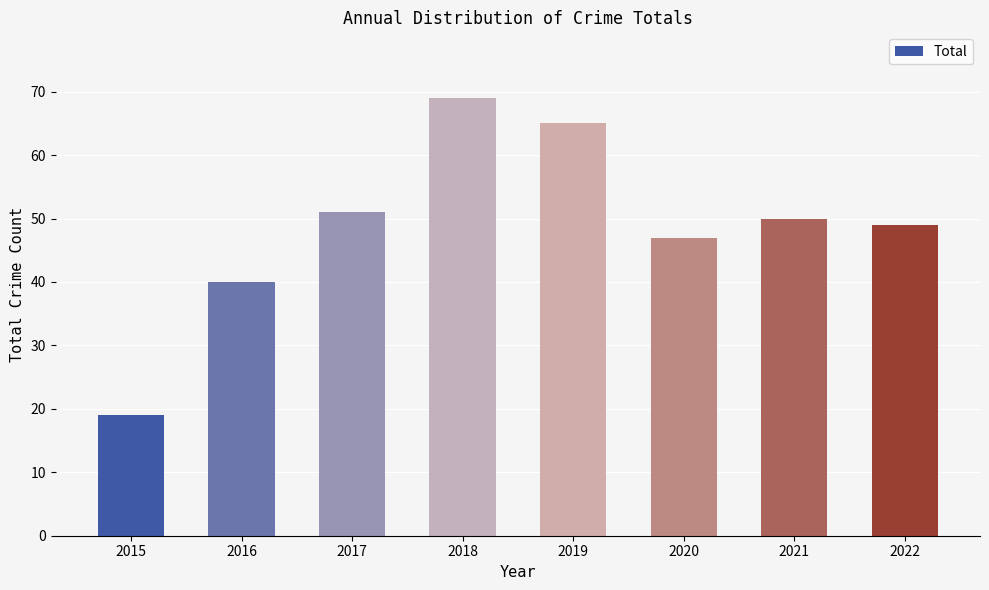

List the labels in order of value, smallest first.

2015, 2016, 2020, 2022, 2021, 2017, 2019, 2018